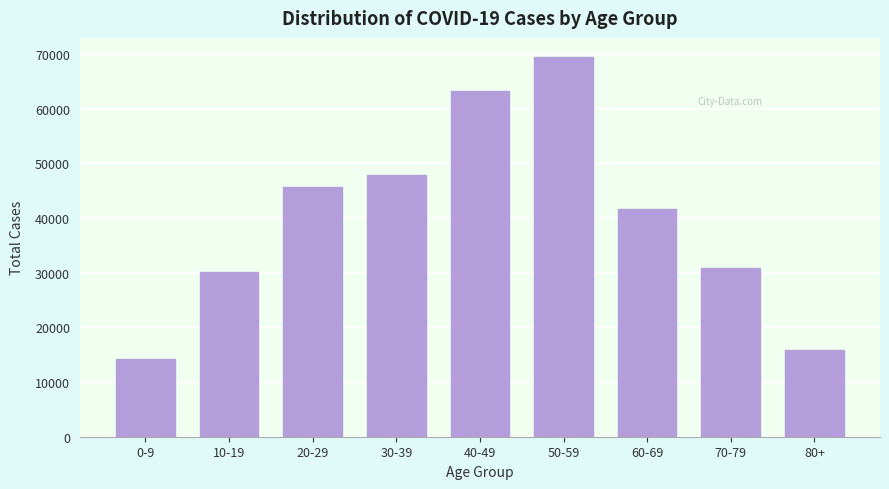

Reading left to right, what are all the values shown in this chart?

0-9=14200	10-19=30091	20-29=45721	30-39=47856	40-49=63266	50-59=69490	60-69=41660	70-79=30800	80+=15803